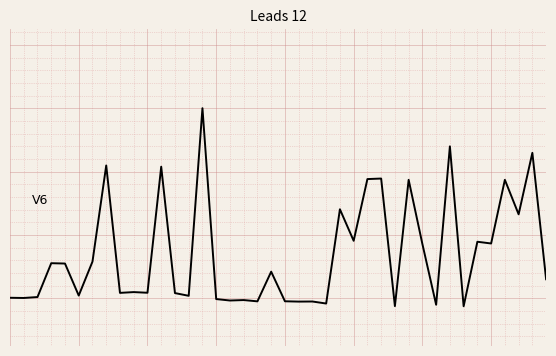

What is the average value?

0.1